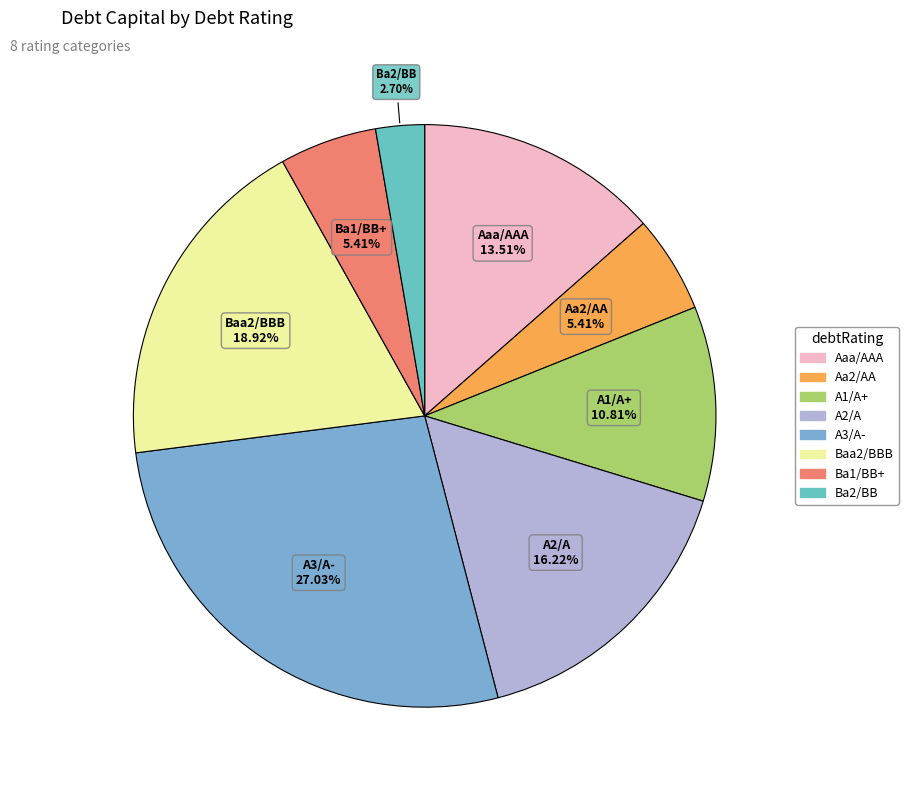

How many slices are in this pie chart?

8